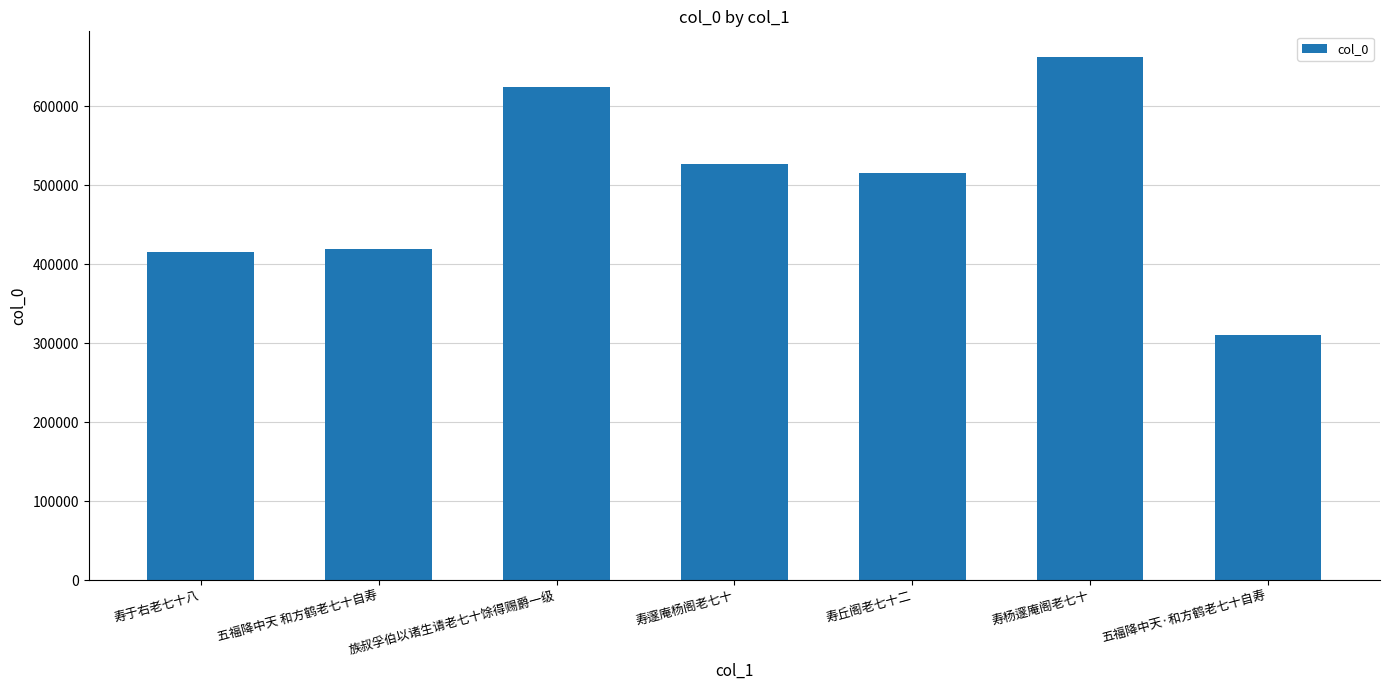

Which label corresponds to the smallest value in the chart?

五福降中天·和方鹤老七十自寿